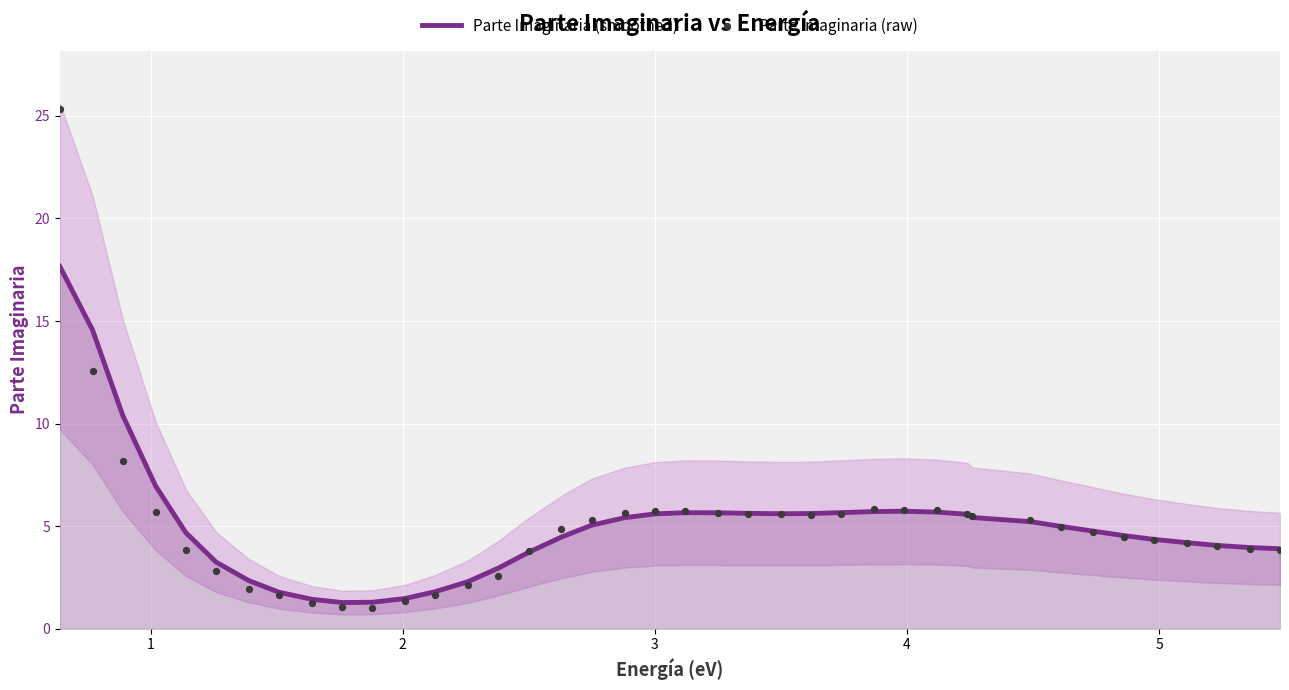

Is the value of Parte Imaginaria (raw) at 11 greater than the value of Parte Imaginaria (smoothed) at 28?

No